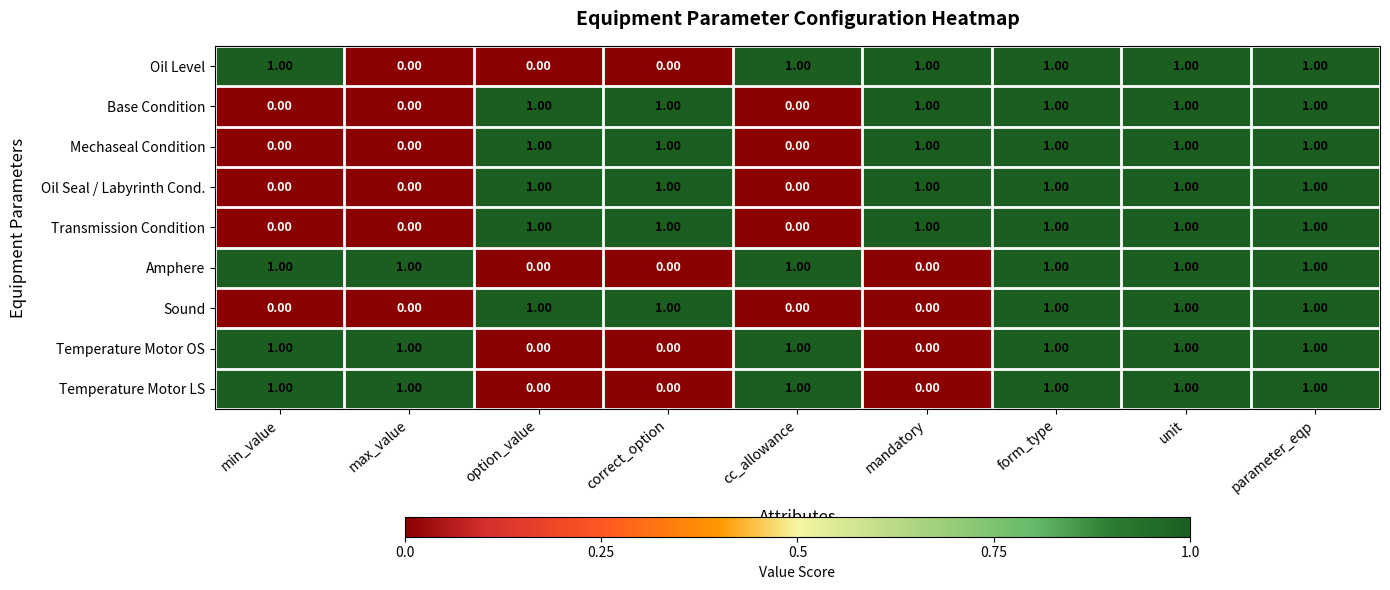

What is the sum of all Oil Level values?

6